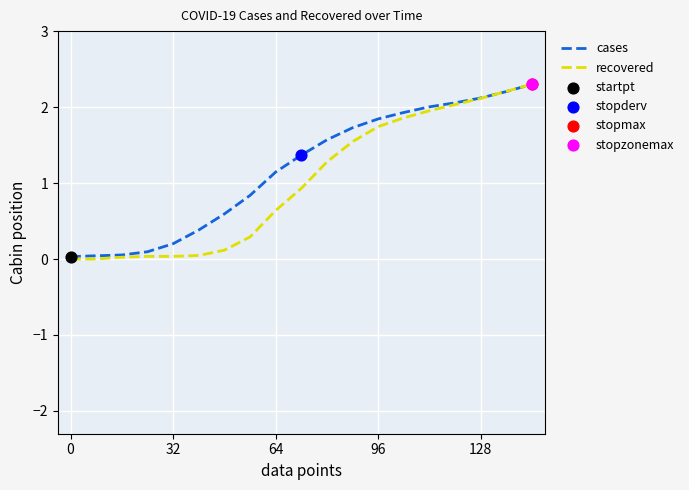

Which series has the largest range (max minus min)?

recovered